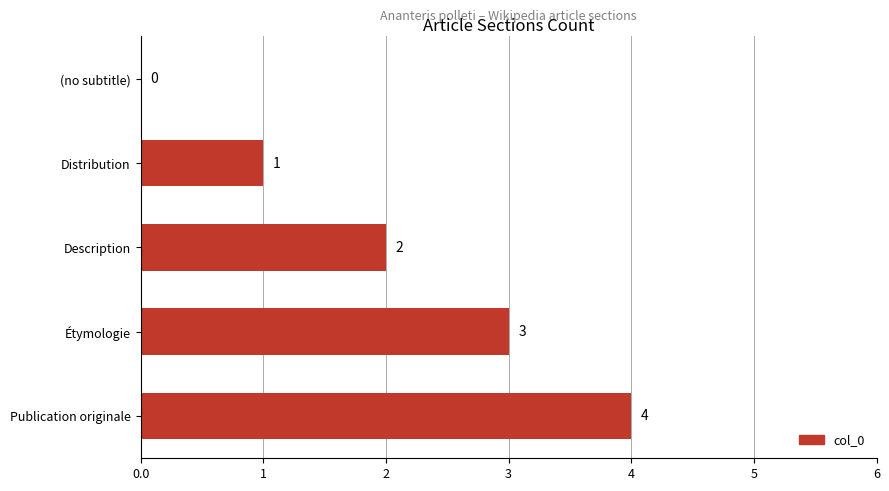

At which label is the value closest to 2?

Description